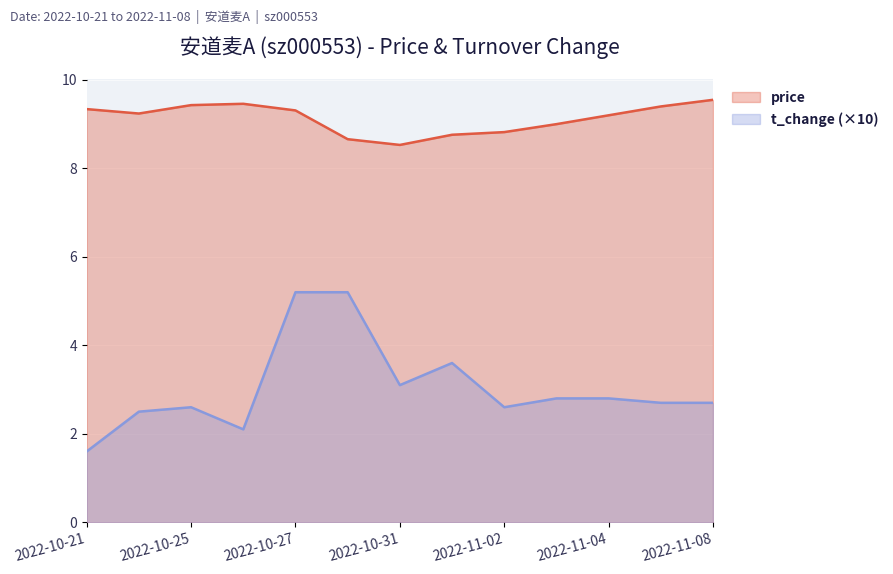

Where is the first local maximum for t_change?

2022-10-25